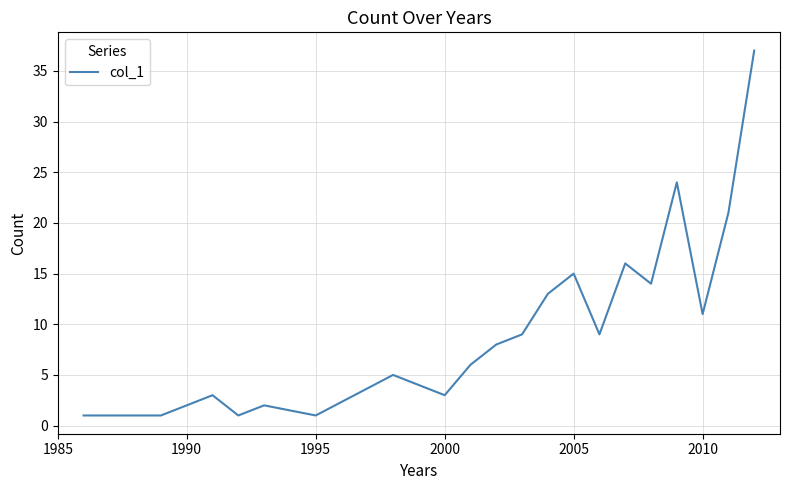

What is the greatest value displayed?

37